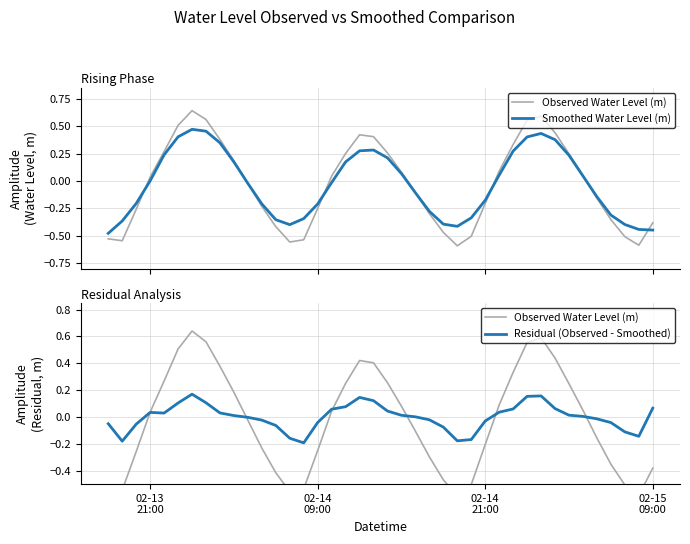

What is the minimum value for Residual (Observed - Smoothed)?

-0.2